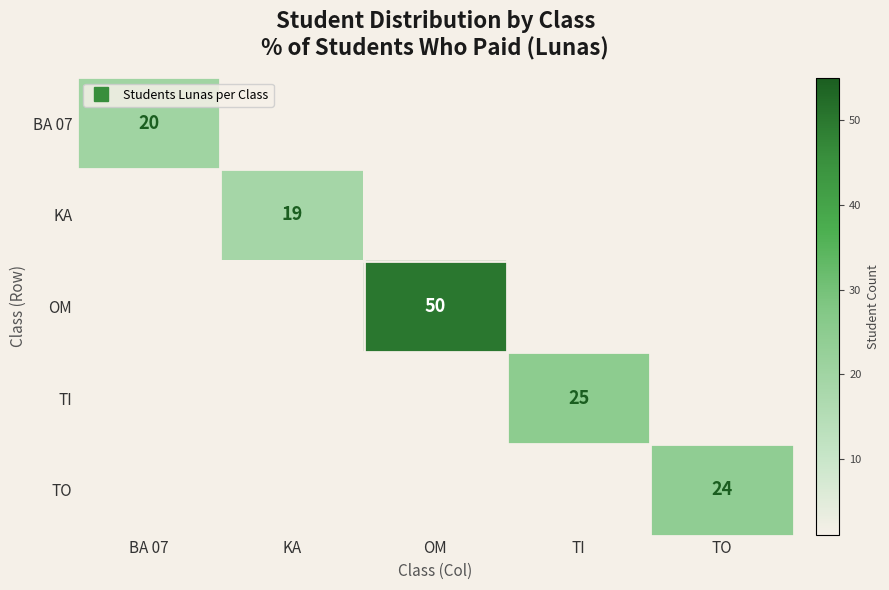

What is the difference between the highest and lowest values at OM?

50